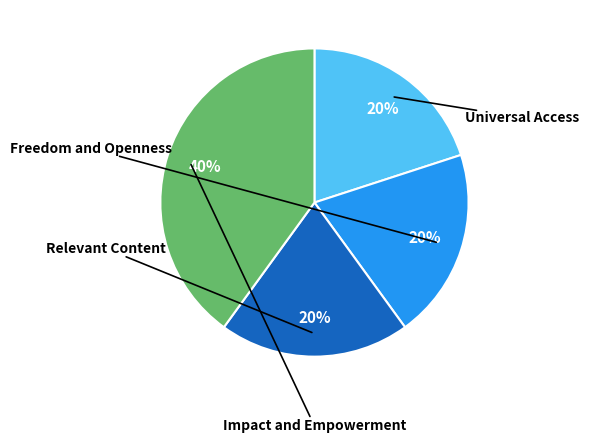

To the nearest percent, what is the average slice percentage?

25%